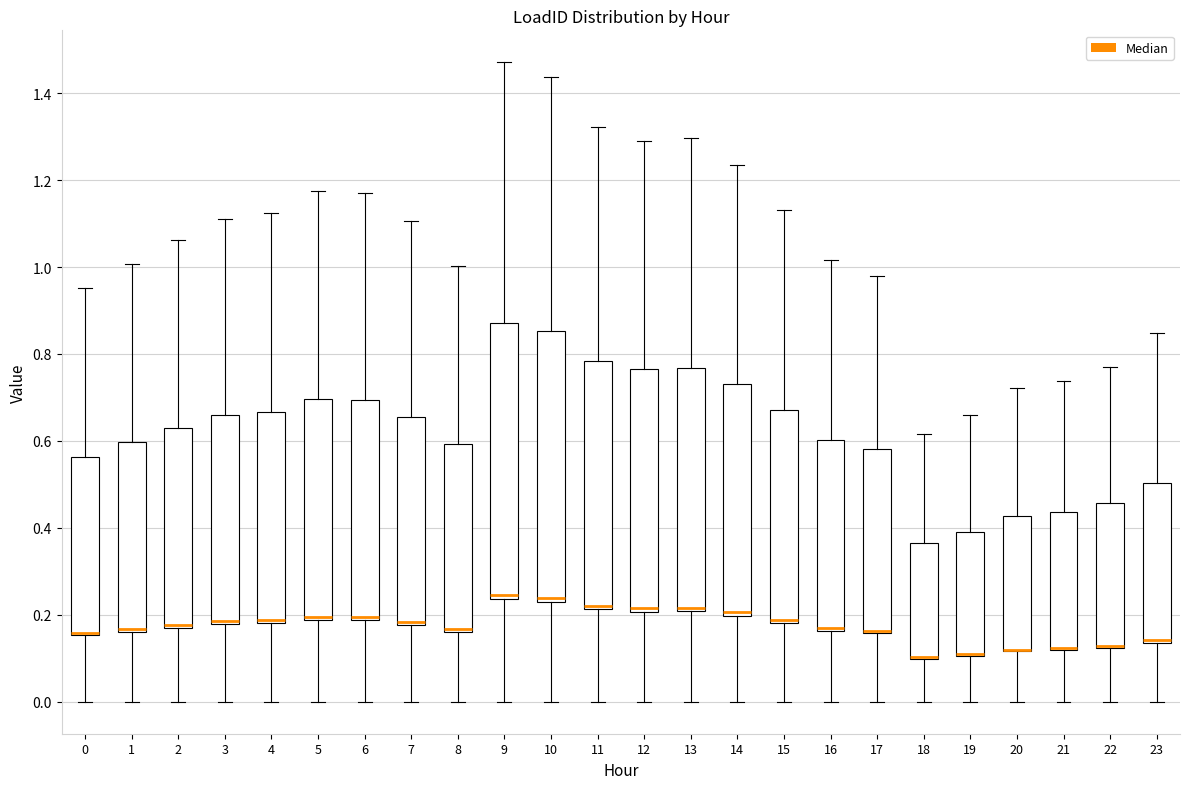

Where is the upper edge of the box at x = 10 on the y-axis? The values are not printed on the chart, so give them approximately, as read against the axis.

0.86